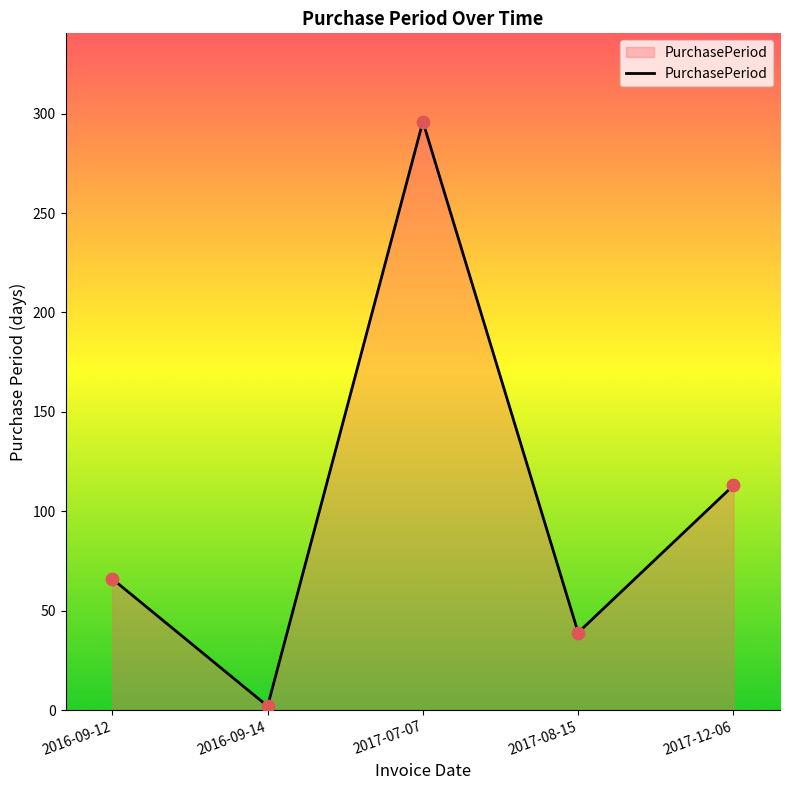

Which has a higher value, 2016-09-14 or 2017-07-07?

2017-07-07